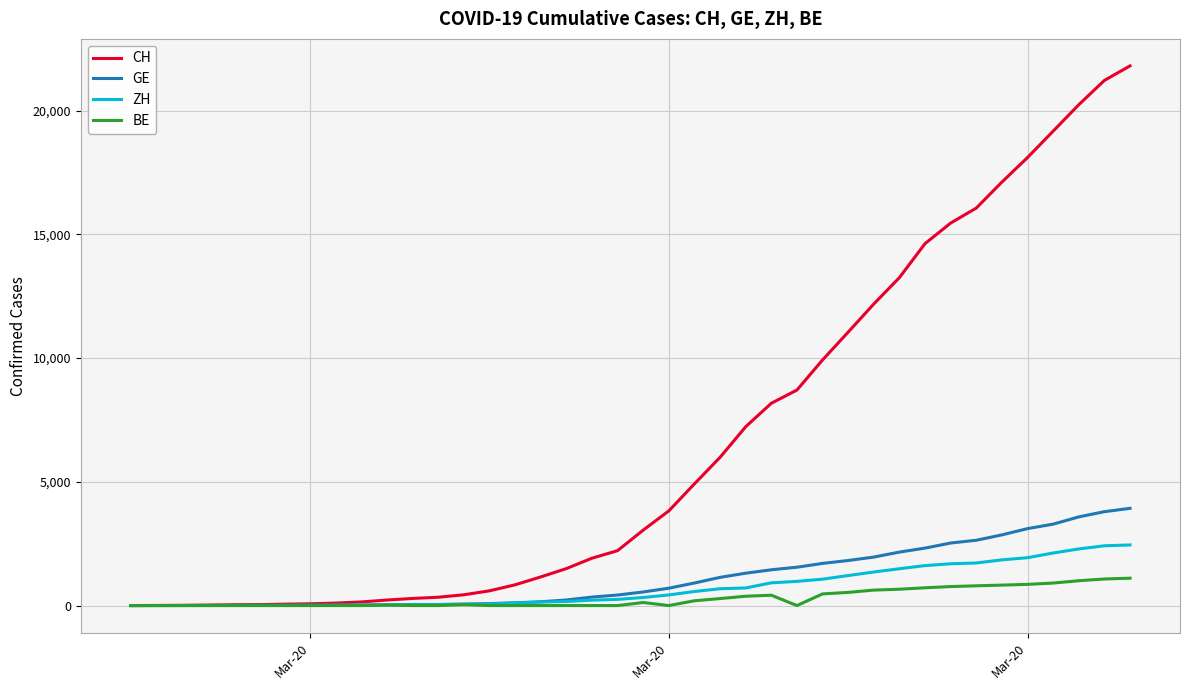

List the series in order of their peak value, highest first.

CH, GE, ZH, BE